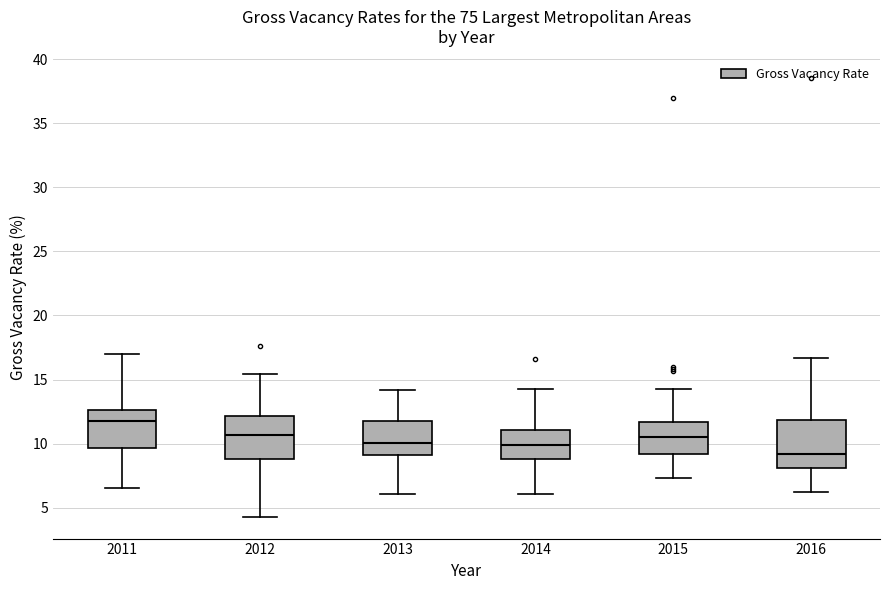

Which box's median line is the lowest?

2016